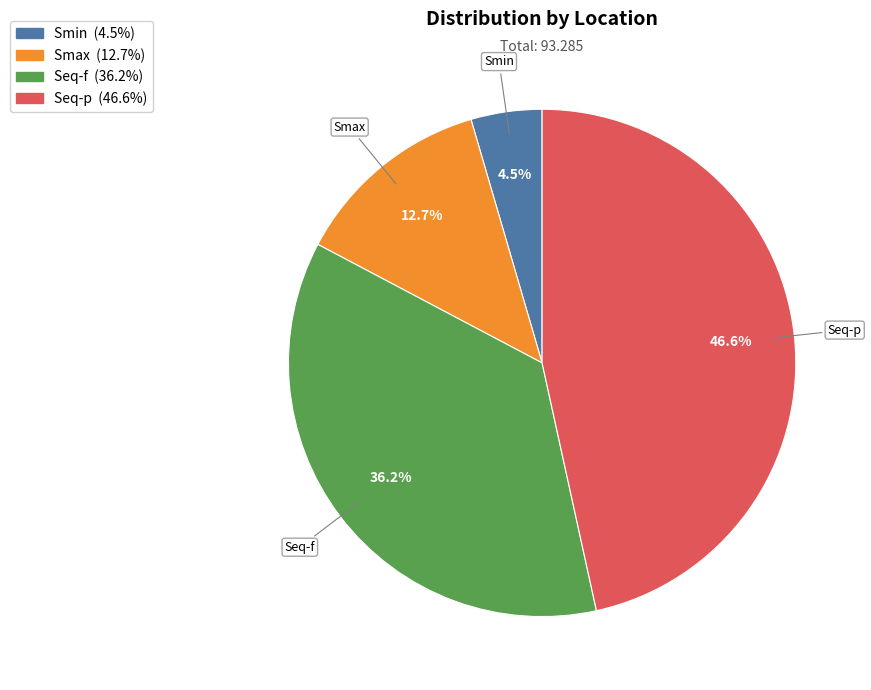

Is it true that Smax is 1% of the pie?

False